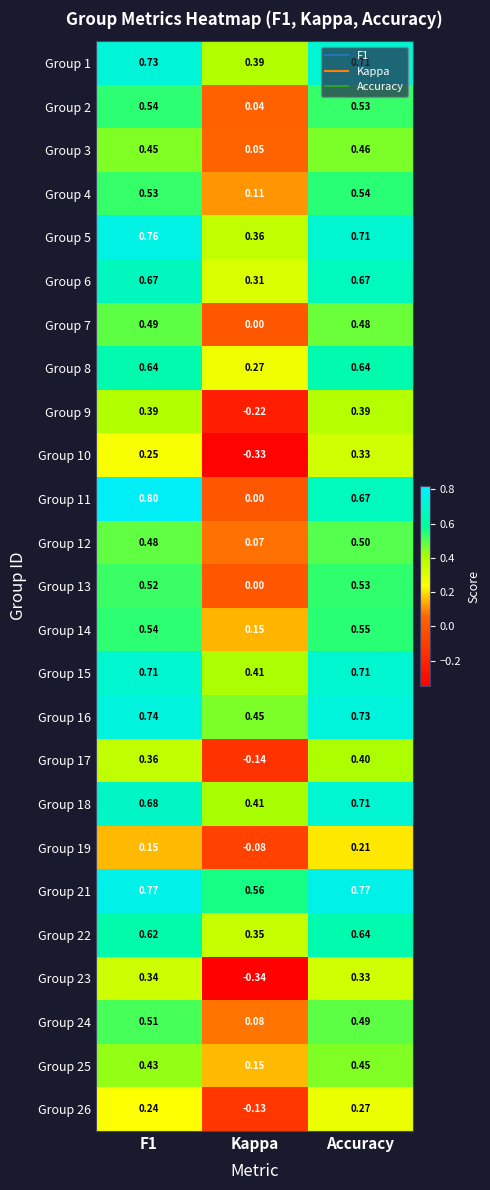

At which label does Group 22 reach its peak?

Accuracy